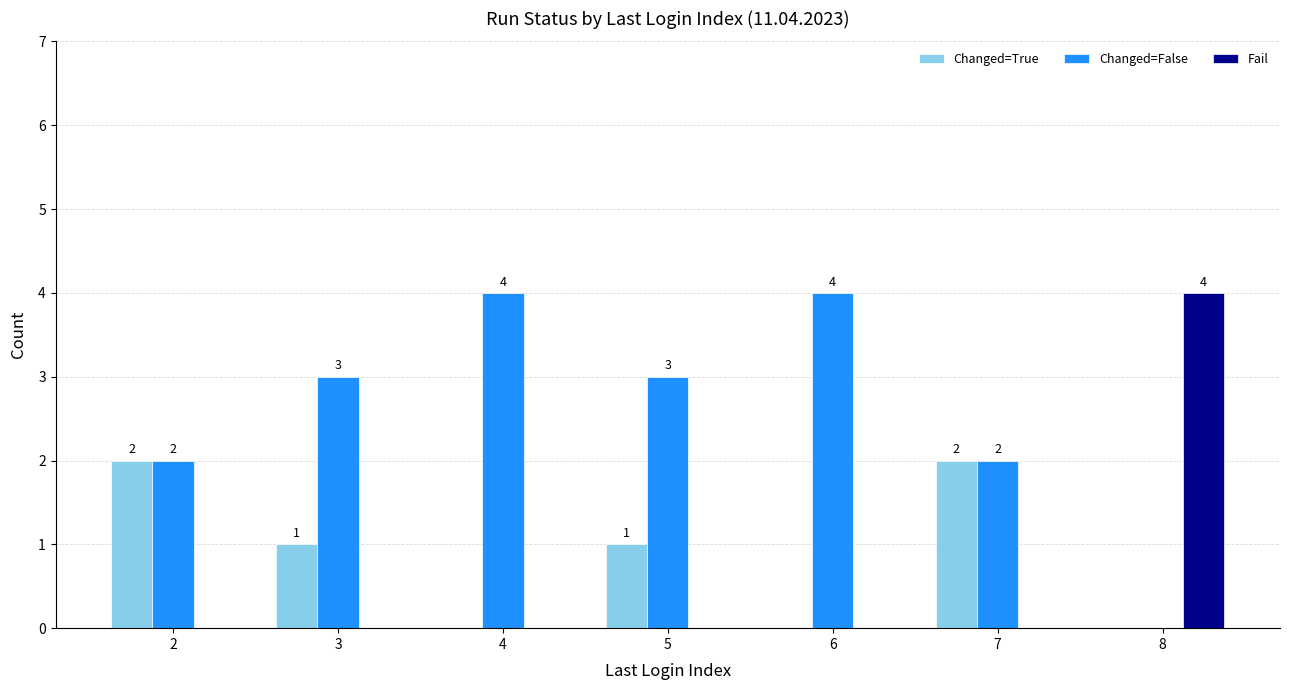

How many groups of bars are there?

7